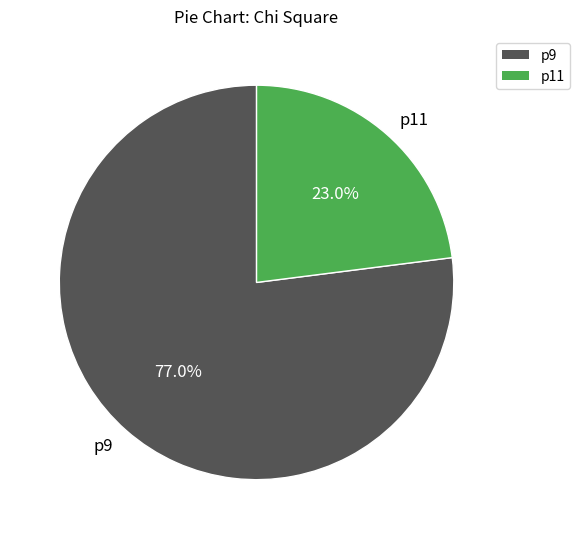

Is there a majority slice in this chart?

Yes